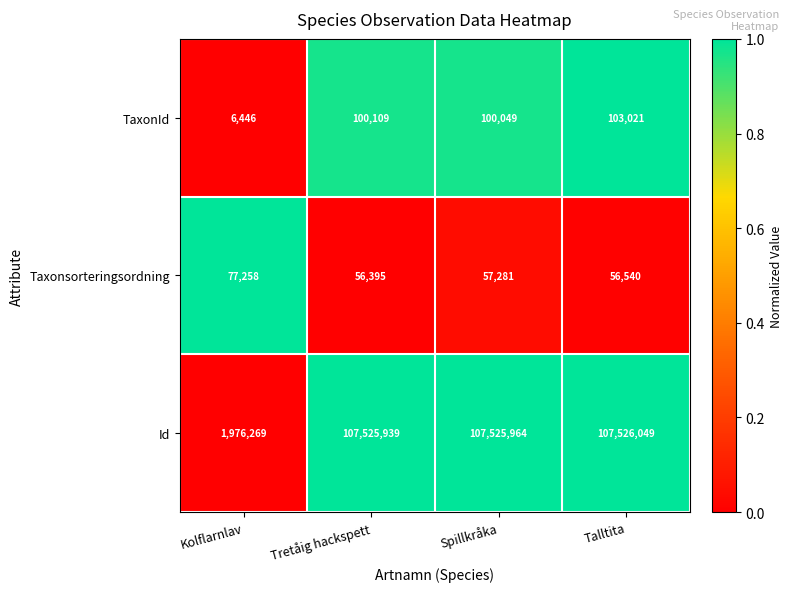

Count the number of data series in this chart.

3